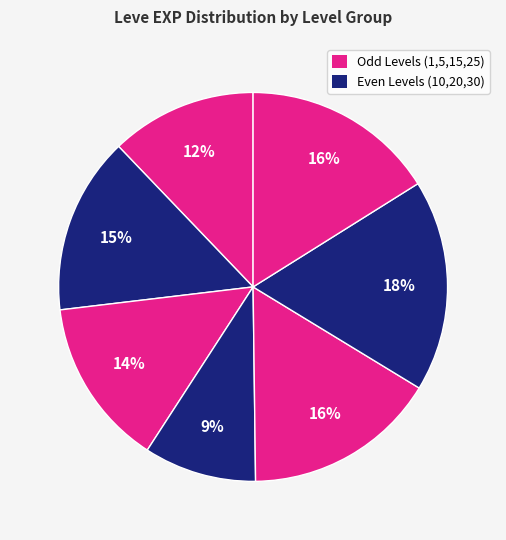

Count the number of slices in the pie.

7